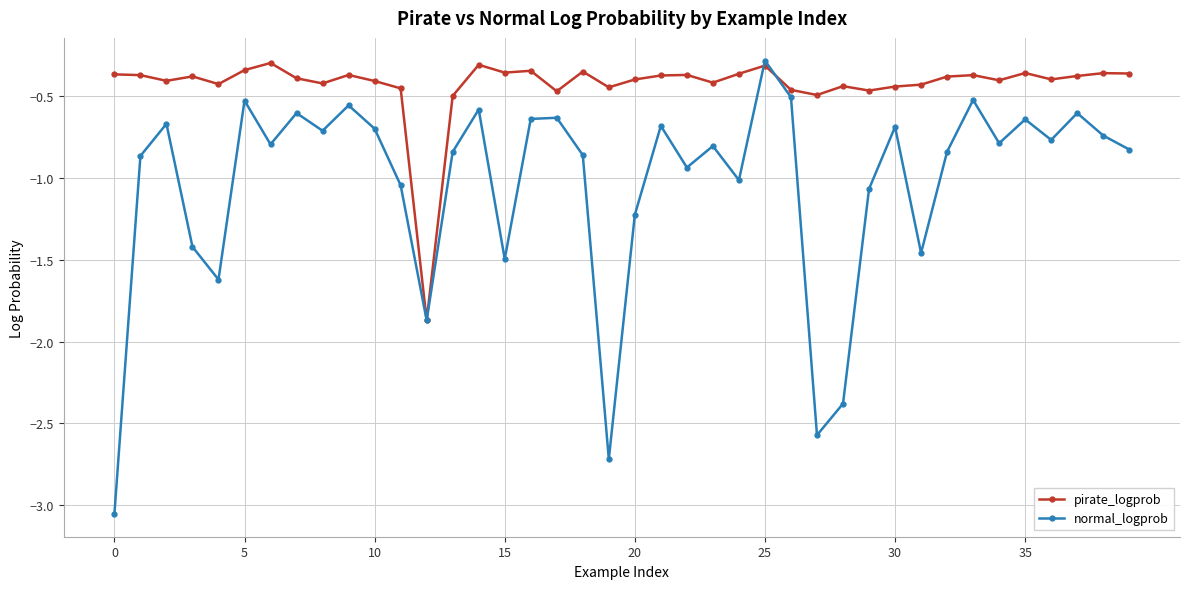

Which series has the largest total across all categories?

pirate_logprob